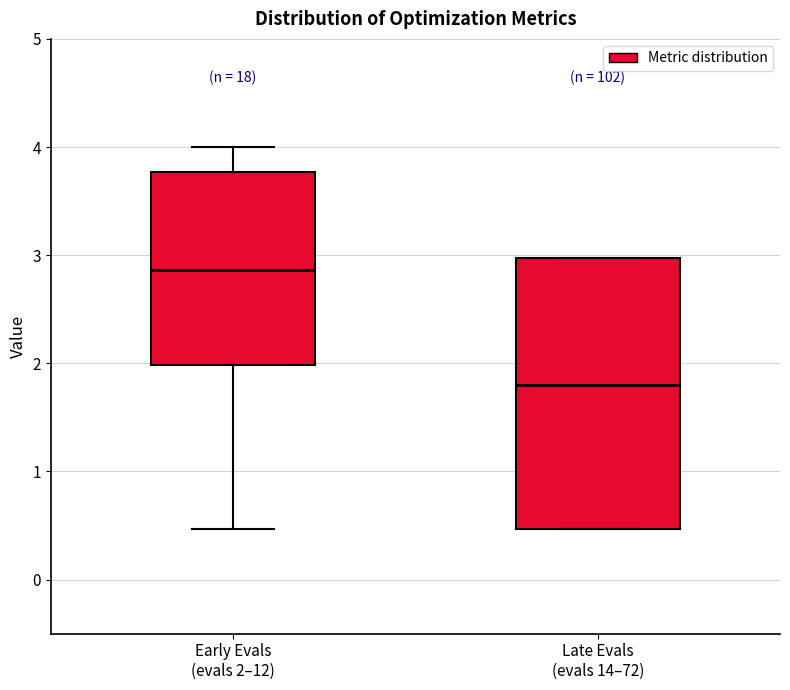

Comparing the boxes themselves (not the whiskers), which one is the tallest?

Late Evals (evals 14–72)